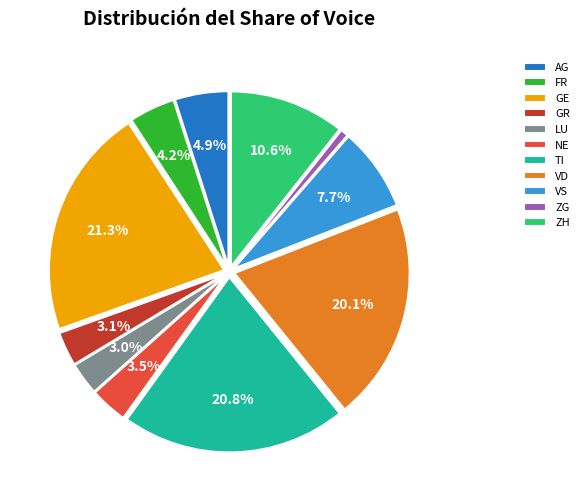

How much of the chart is everything except VD?

79.9%